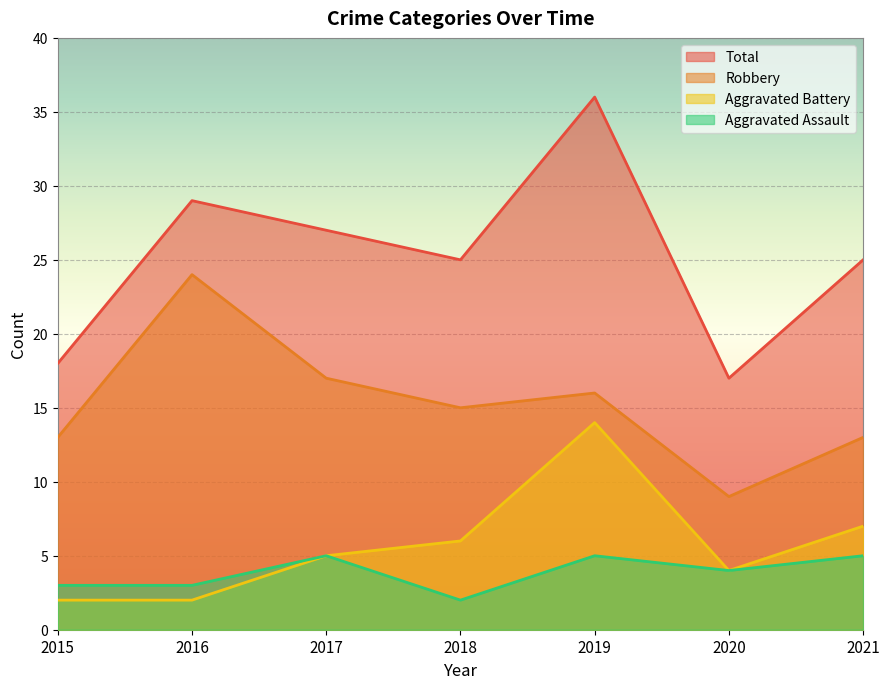

What is the difference between the maximum and minimum values in the Aggravated Assault series?

3